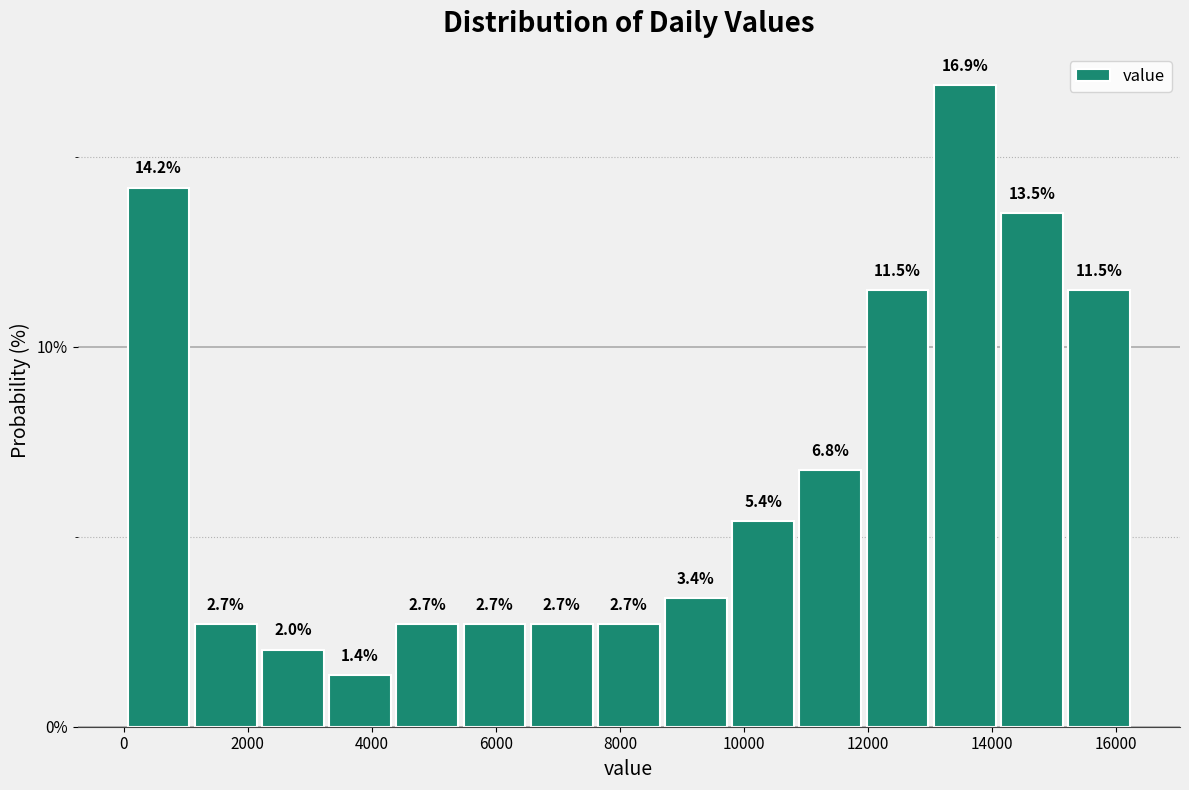

Reading left to right, transcribe this chart: for each bar, give the range it covers on the x-axis and its height. The bar edges are not printed on the chart, so give them approximately, as read against the axis.

0 to 1200: 14.2
1200 to 2200: 2.7
2200 to 3400: 2.0
3400 to 4400: 1.4
4400 to 5400: 2.7
5400 to 6600: 2.7
6600 to 7600: 2.7
7600 to 8800: 2.7
8800 to 9800: 3.4
9800 to 10800: 5.4
10800 to 12000: 6.8
12000 to 13000: 11.5
13000 to 14200: 16.9
14200 to 15200: 13.5
15200 to 16400: 11.5